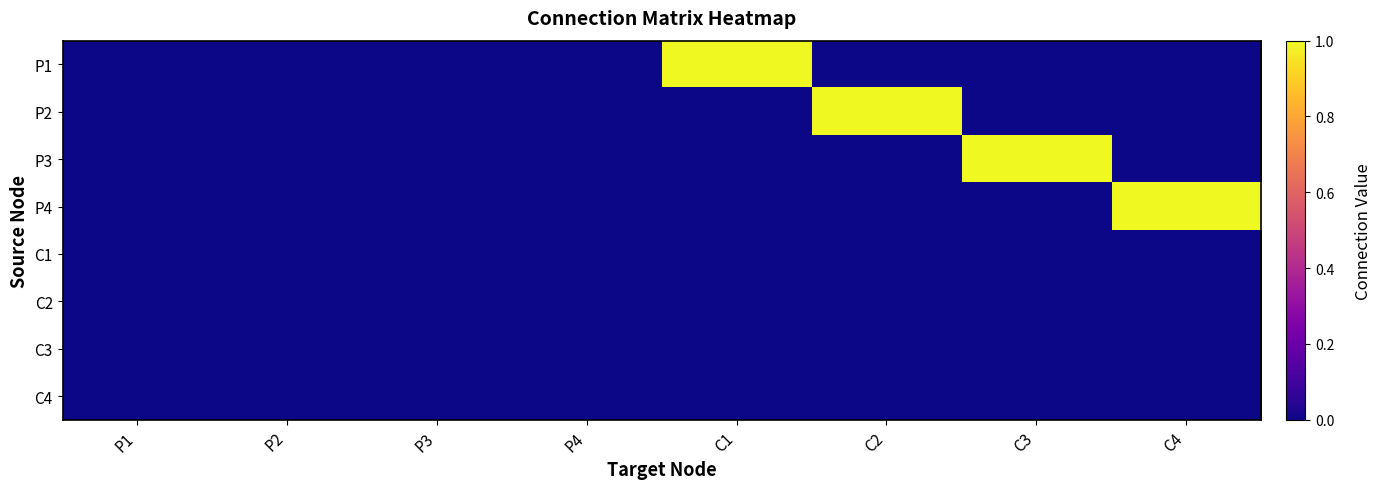

Which has a higher value, P1 or P2?

P1